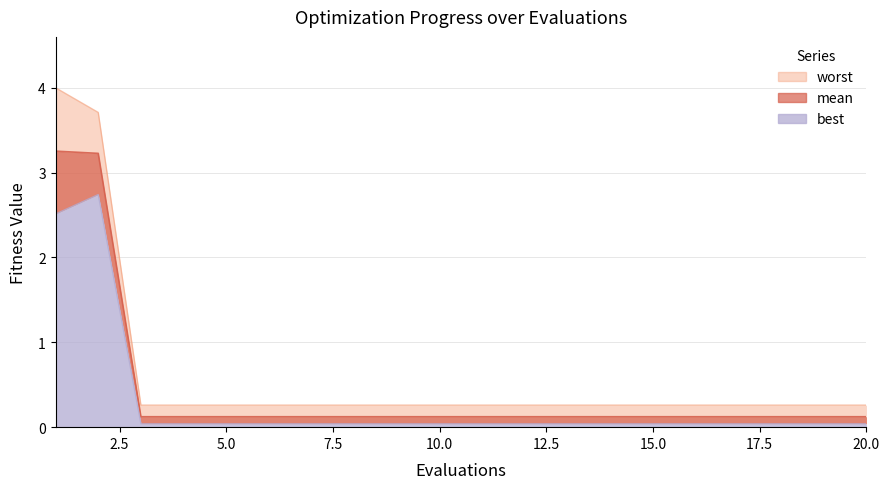

What is the difference between the maximum and minimum values in the worst series?

3.7